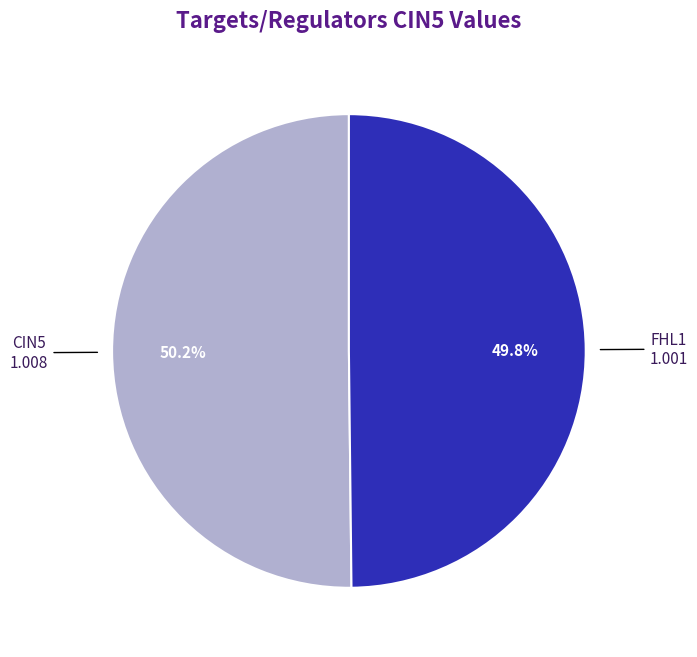

Does any single category account for the majority?

Yes